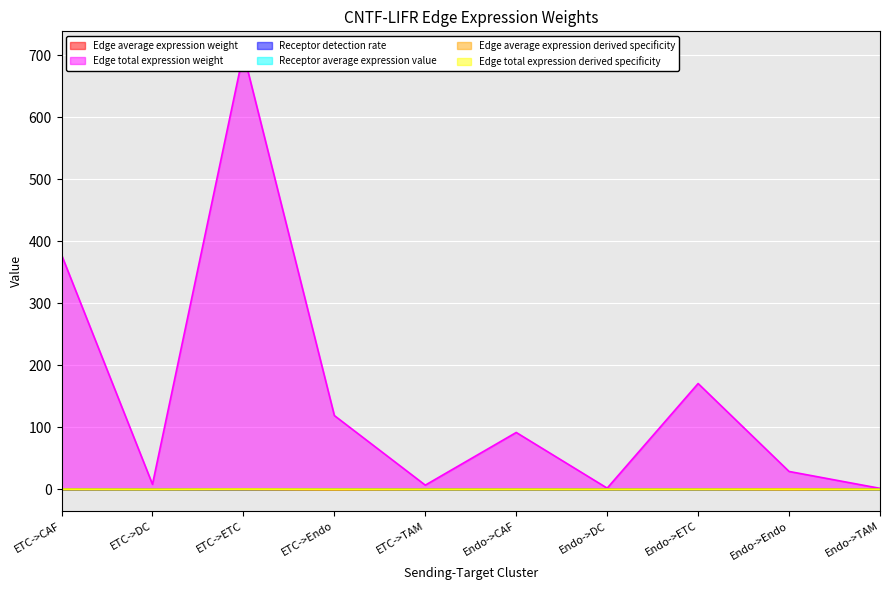

What is the sum of the Receptor average expression value values at Endo->DC and ETC->Endo?

0.4